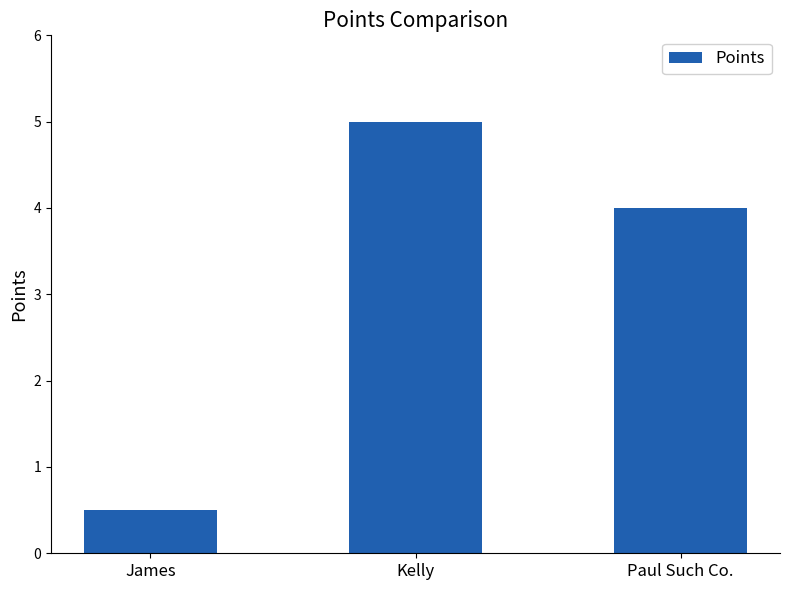

What is the label of the 1st bar from the left?

James